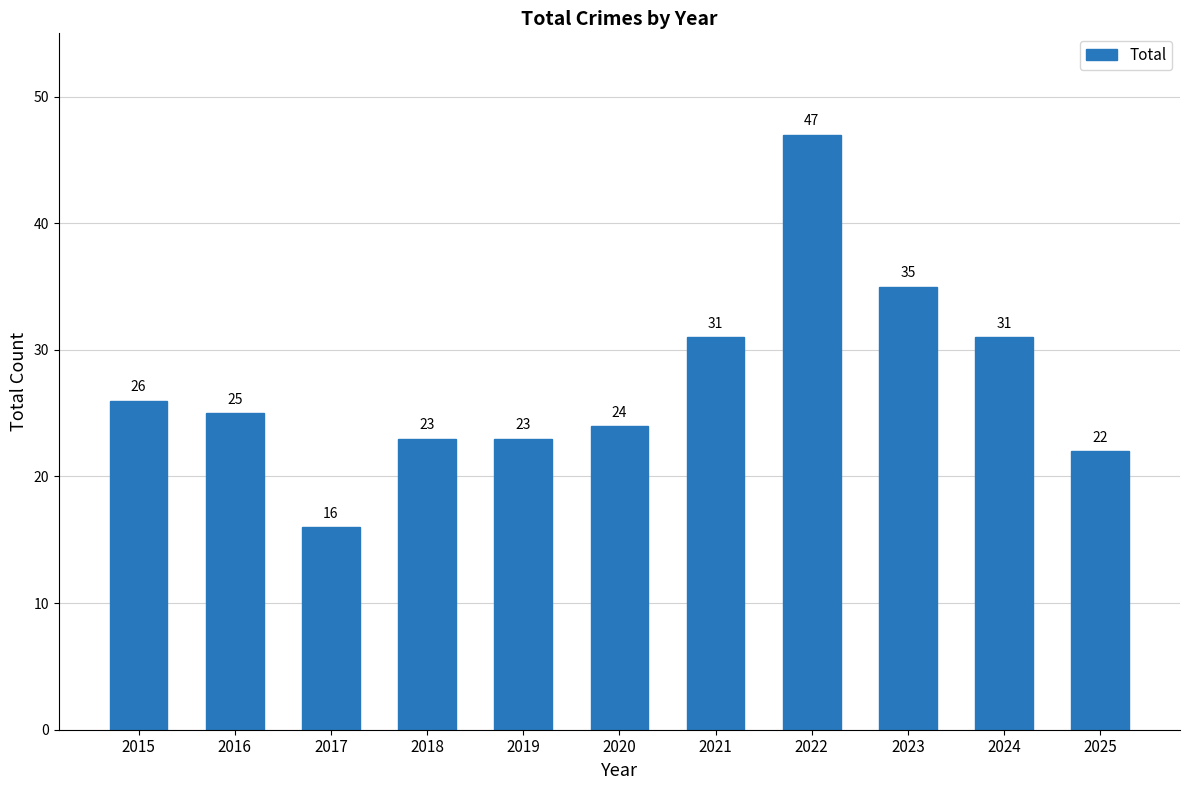

Approximately how many times larger is the value at 2015 compared to 2017?

1.6